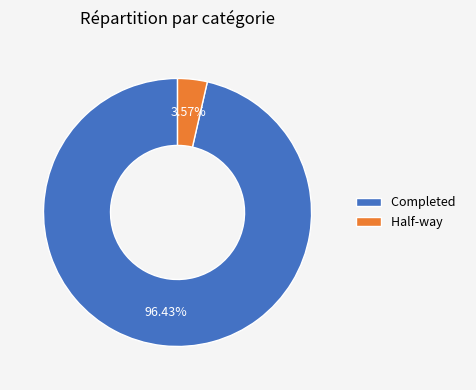

What portion of the pie excludes Completed?

3.6%